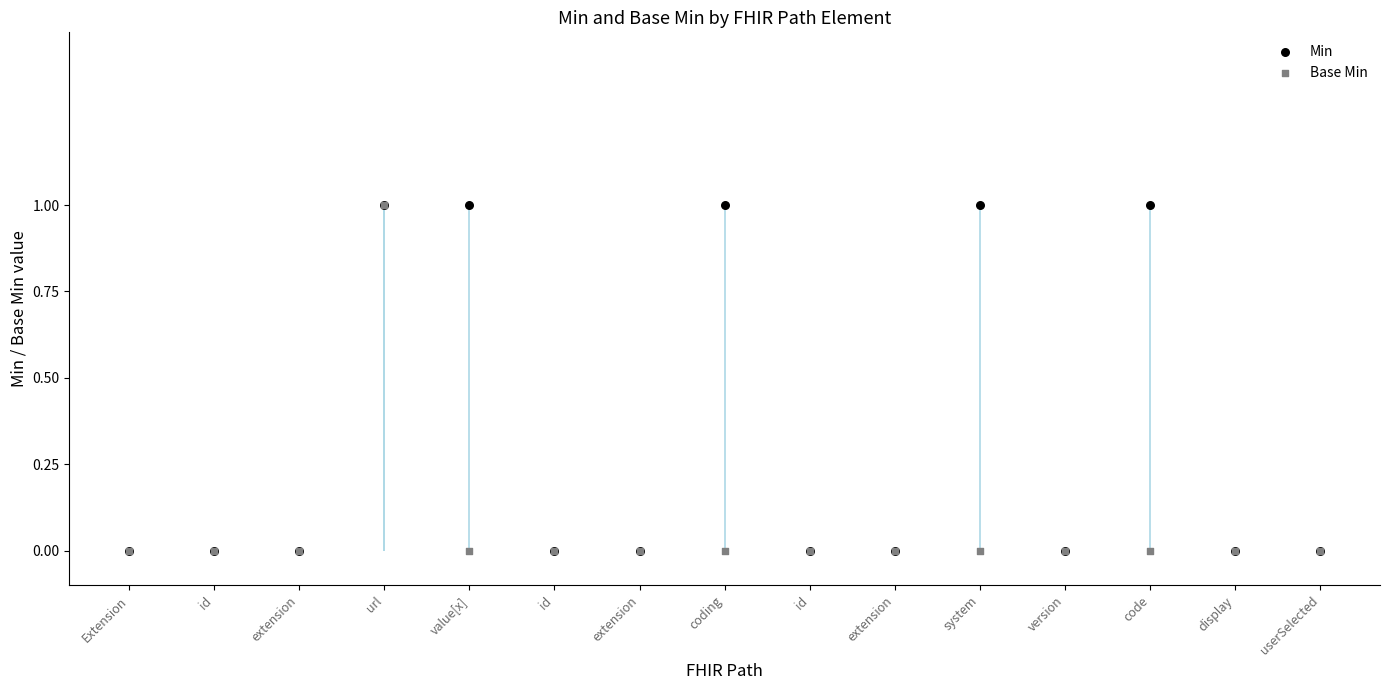

Which series contains the lowest Y value?

Min